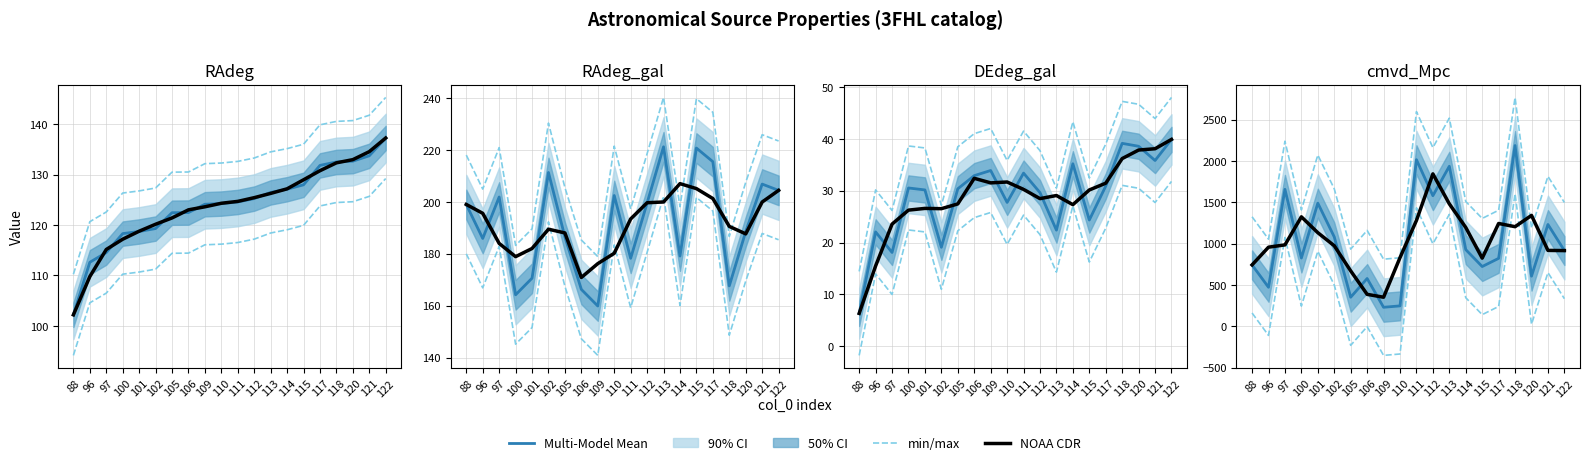

What is the sum of all NOAA CDR values?

20611.9